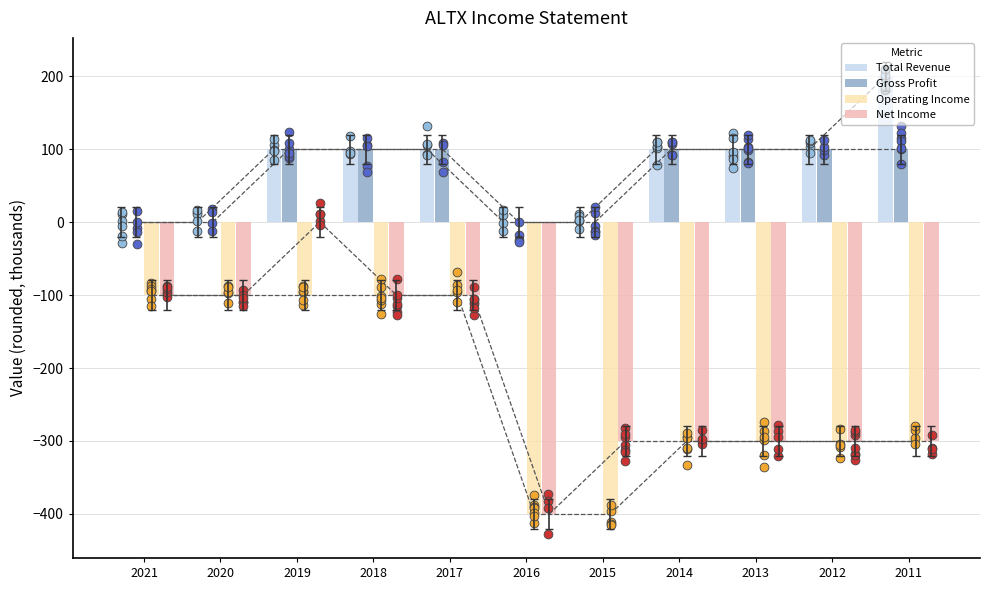

At which category is the sum across all series the highest?

2019